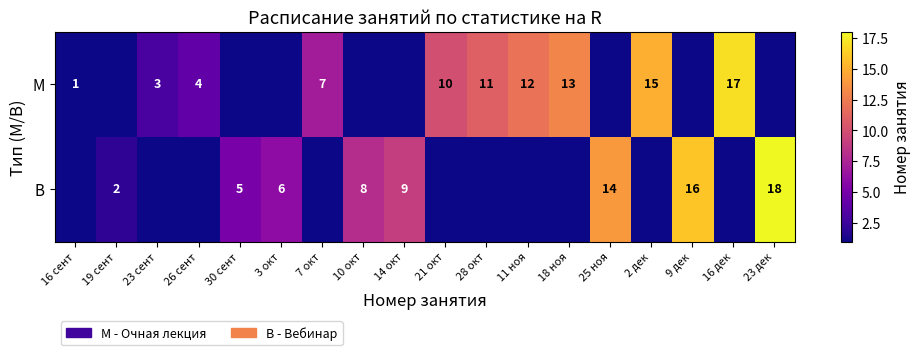

Which category has the highest value across all series?

23 дек